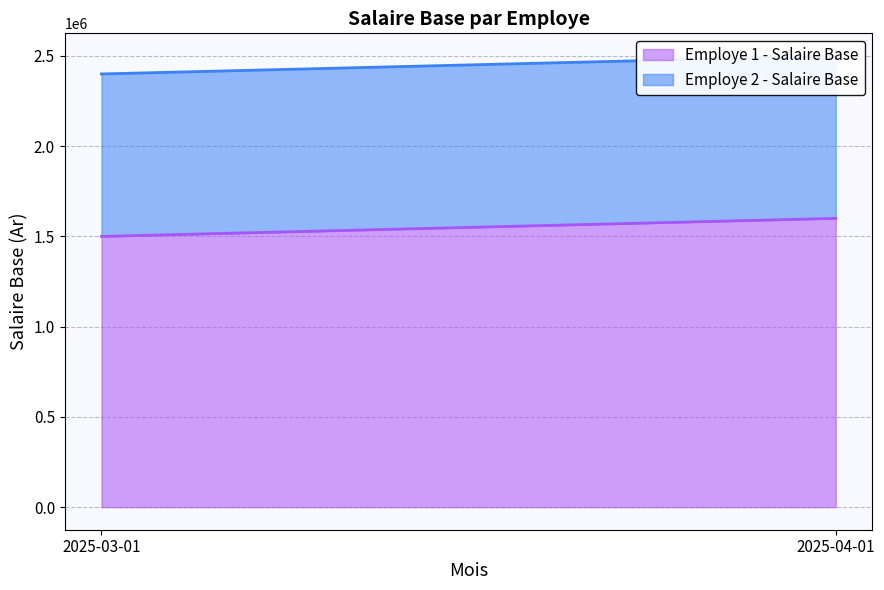

How many Employe 1 - Salaire Base values are between 1500000 and 1600000?

2